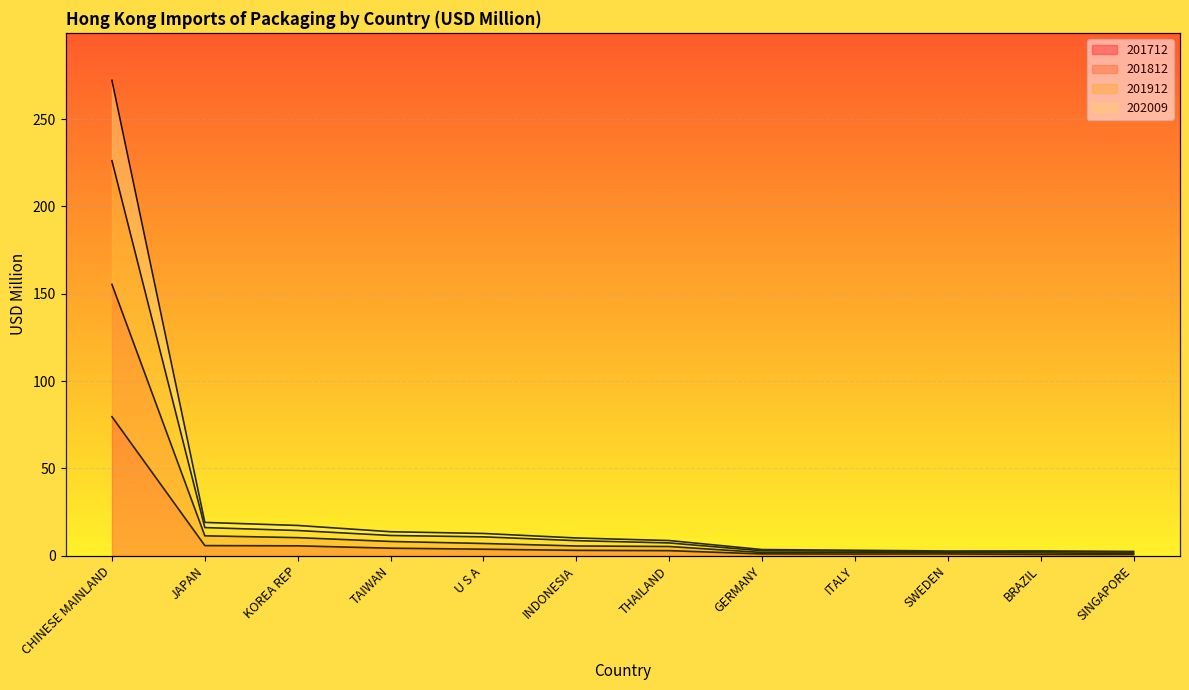

At which category is the sum across all series the highest?

CHINESE MAINLAND